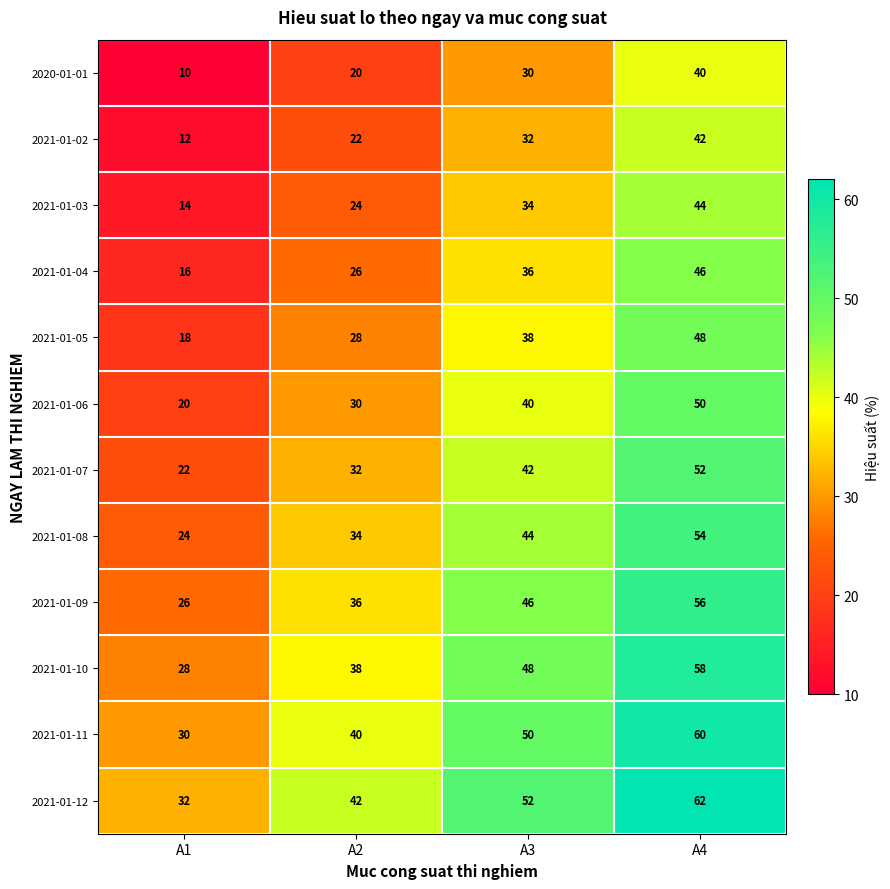

What is the spread (max minus min) of values at A3?

22